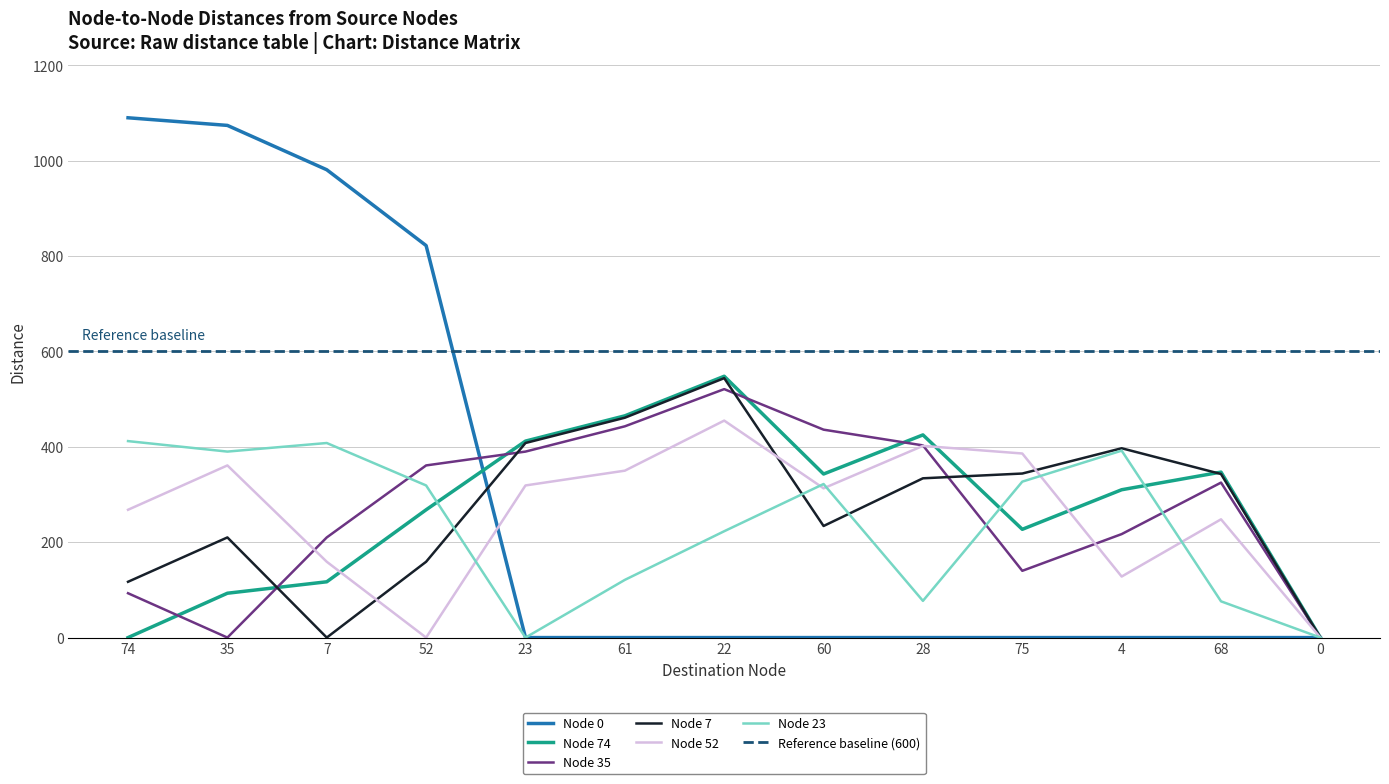

What are all the series names shown in the legend?

Node 0, Node 74, Node 35, Node 7, Node 52, Node 23